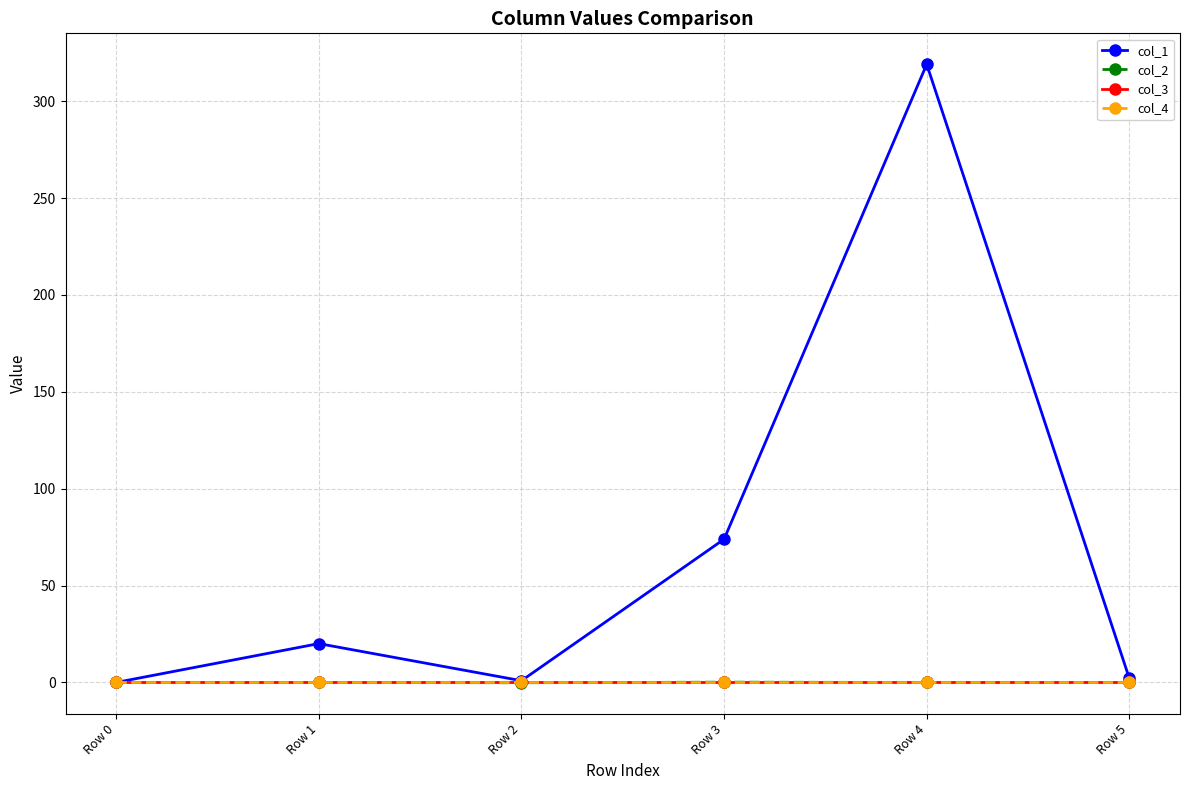

The col_4 series shows 0.0 at Row 1. True or false?

True